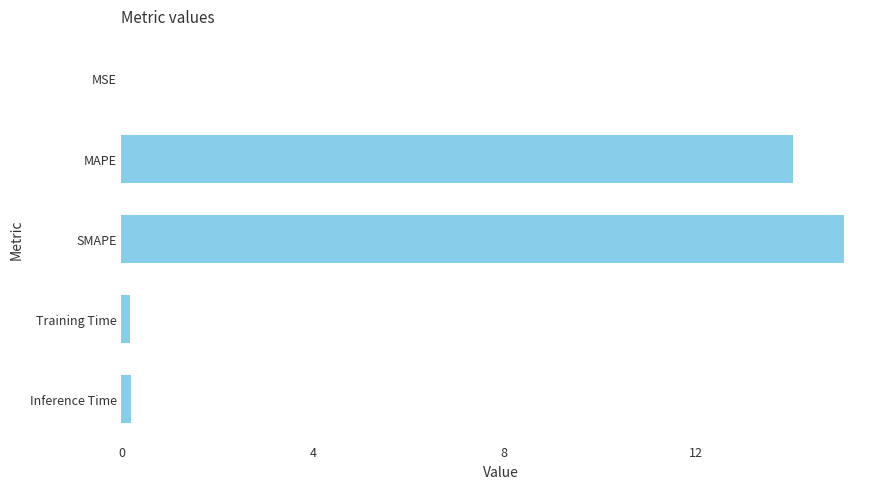

What is the ratio of the value at MAPE to the value at SMAPE?

0.9